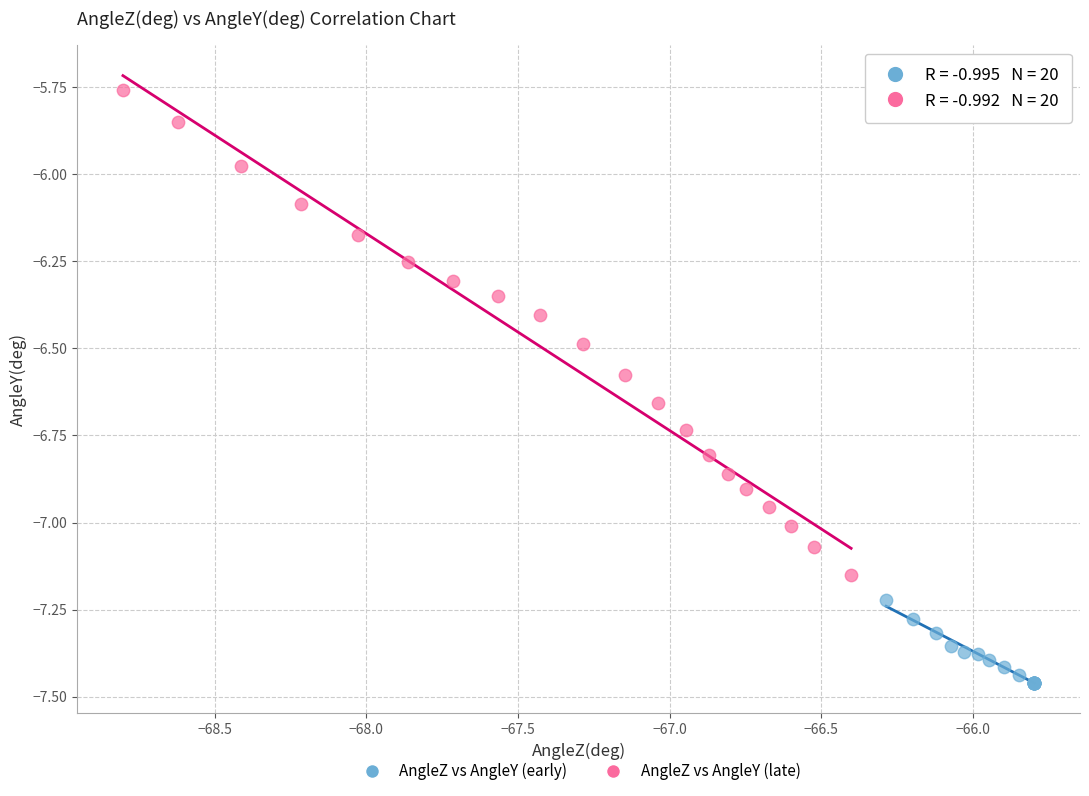

Which series has the largest Y range (max minus min)?

AngleZ vs AngleY (late)